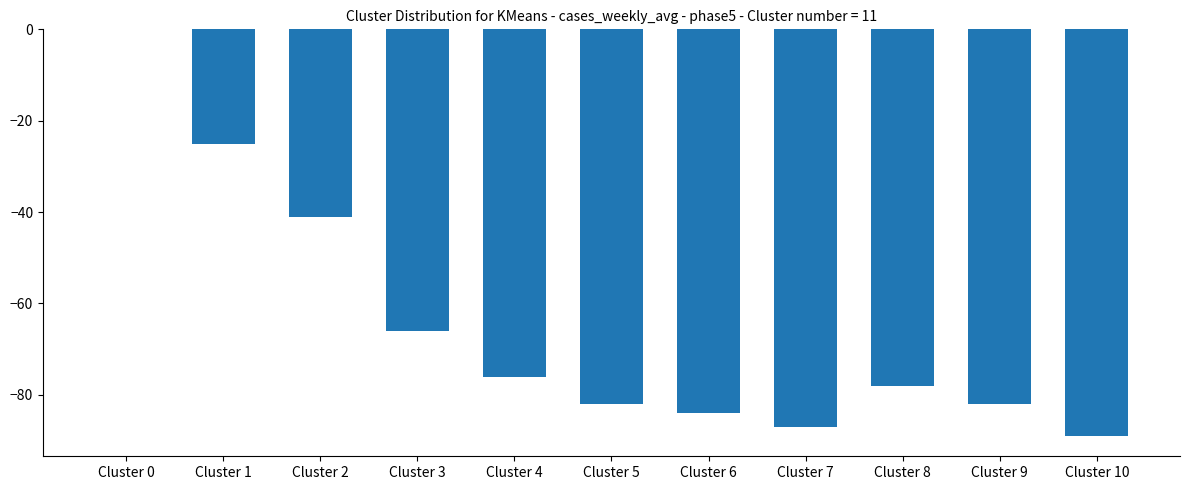

Where does the data first go above -78?

Cluster 0